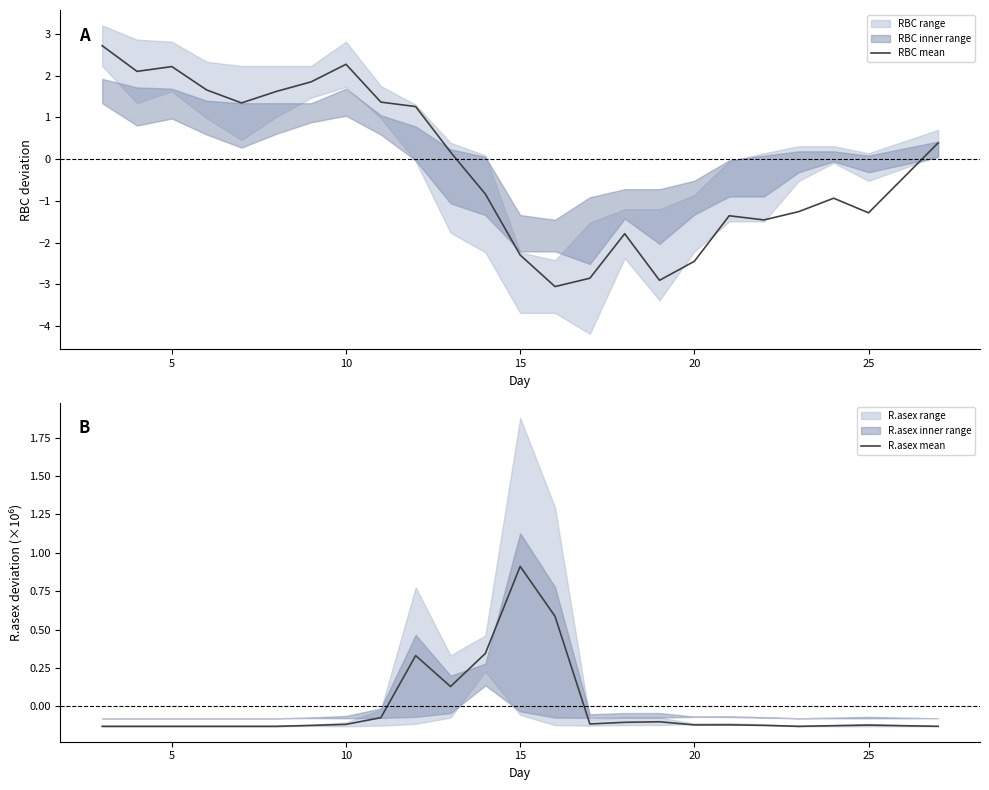

How many series are shown in this chart?

2